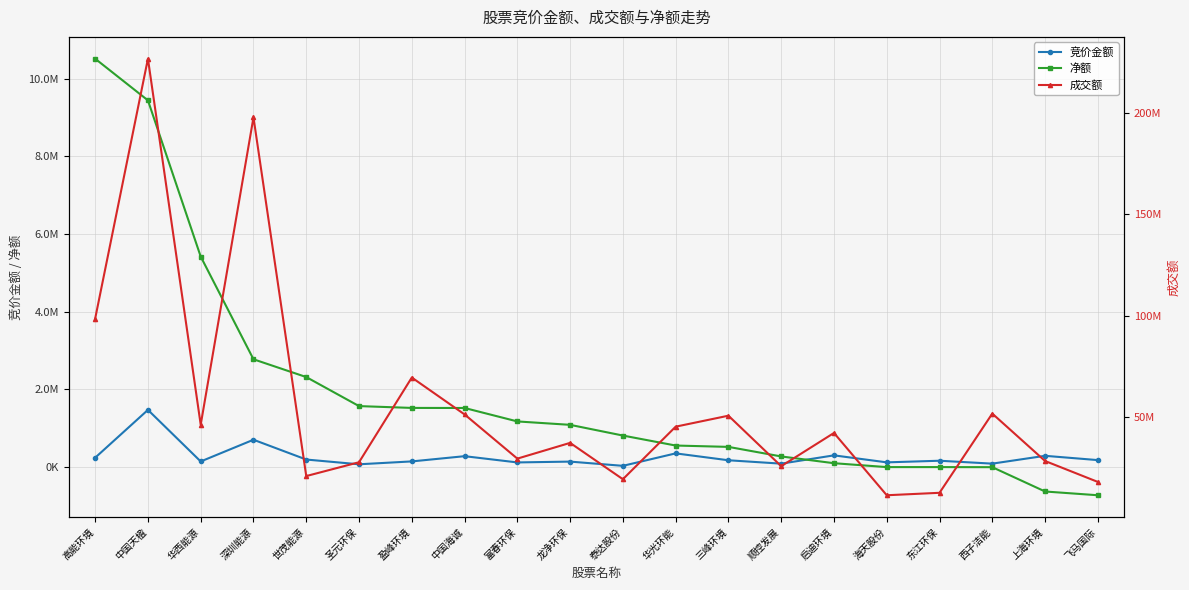

What is the sum of all 净额 values?

38238635